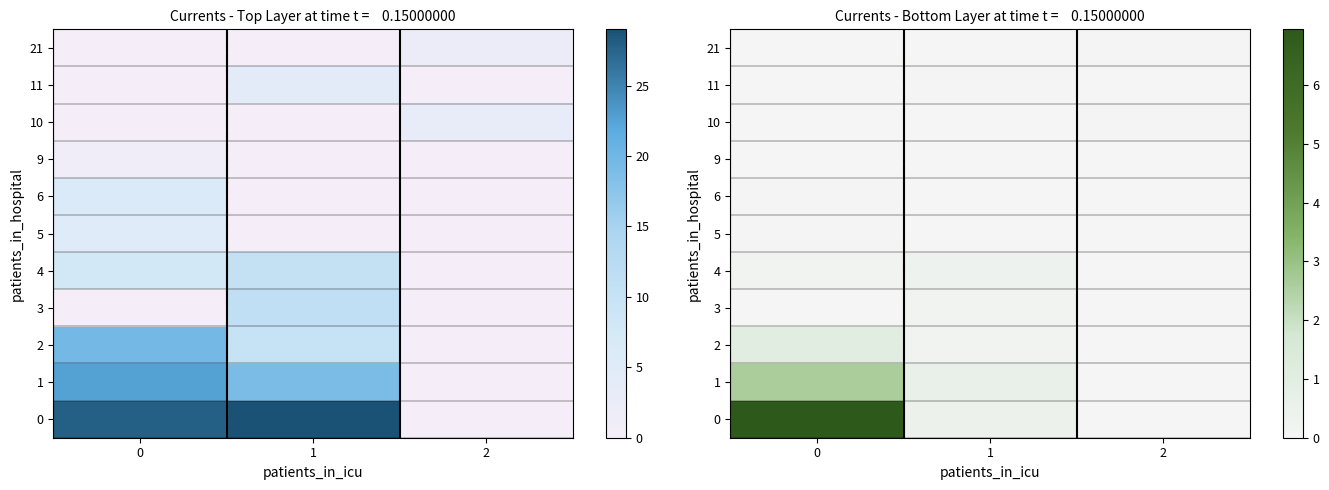

How many 21 values are between 0 and 1?

3